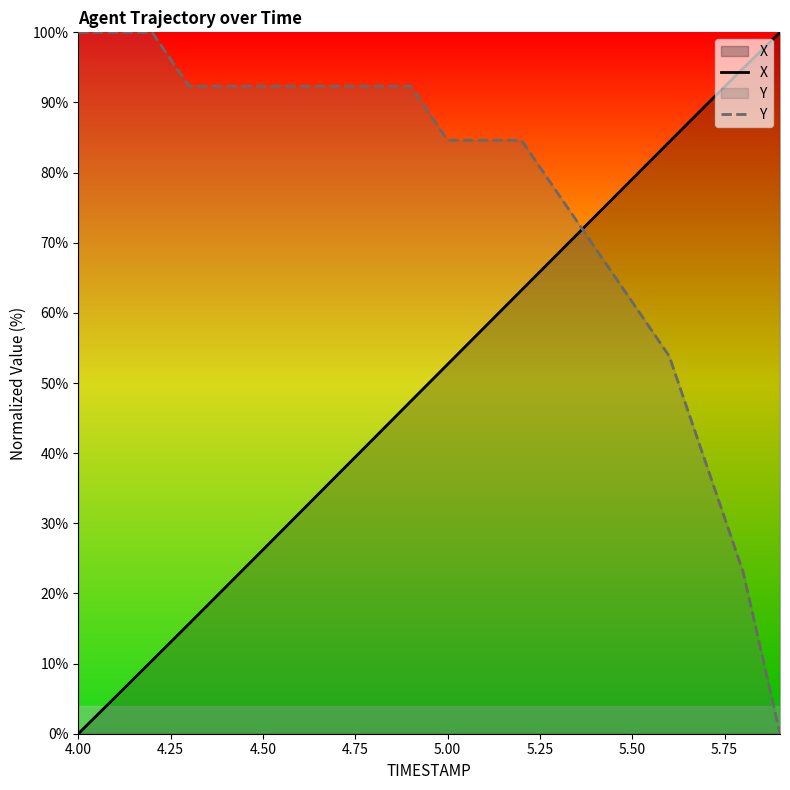

At 5.50, list the series in order from largest to smallest.

X, Y